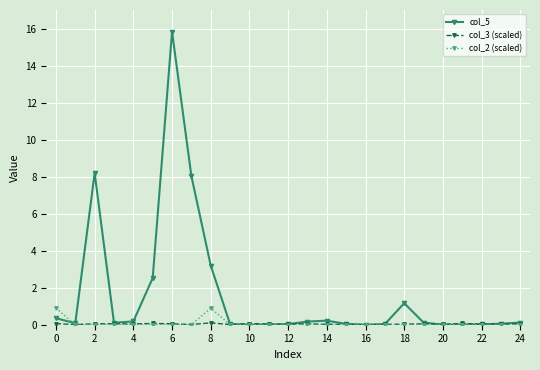

Which series has the widest spread of values?

col_5